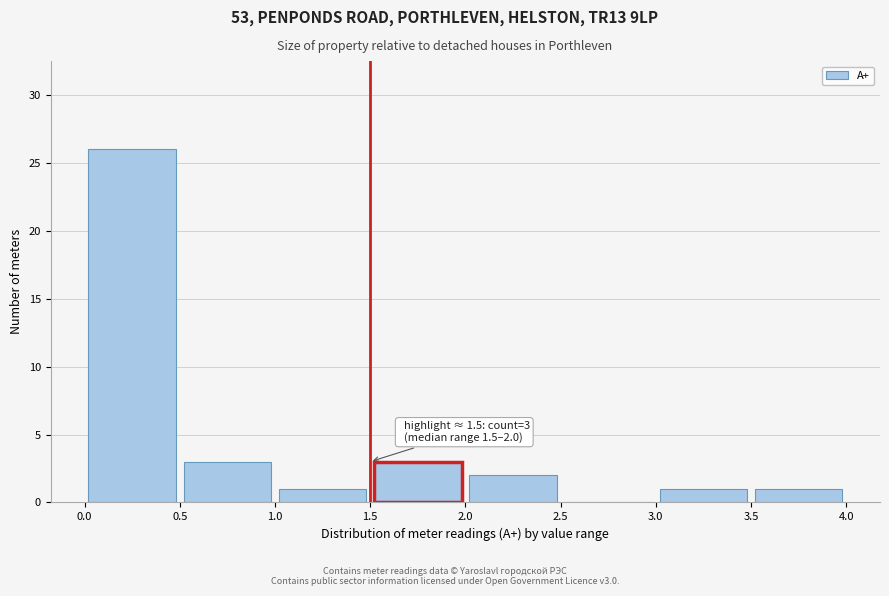

Which range on the x-axis has the tallest bar?

0.0 to 0.5